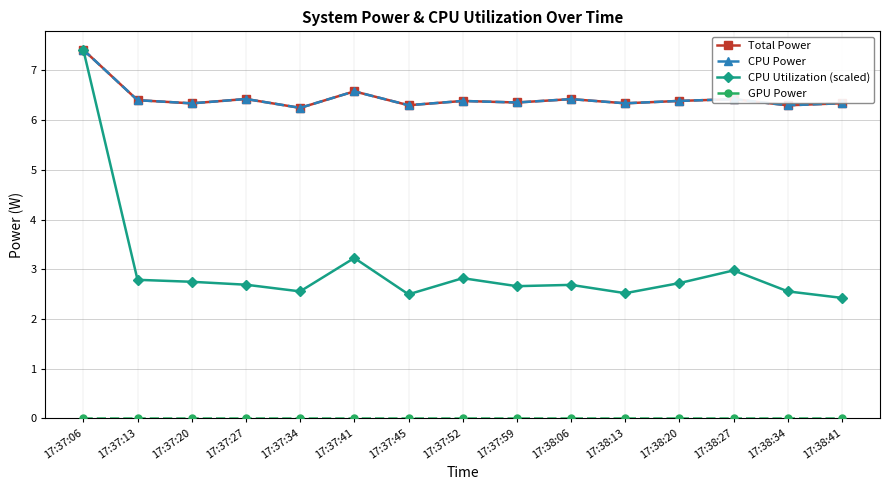

Does the chart have visible grid lines?

Yes